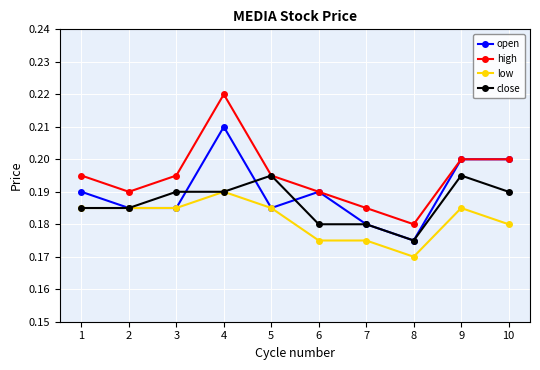

Which series has the largest range (max minus min)?

high